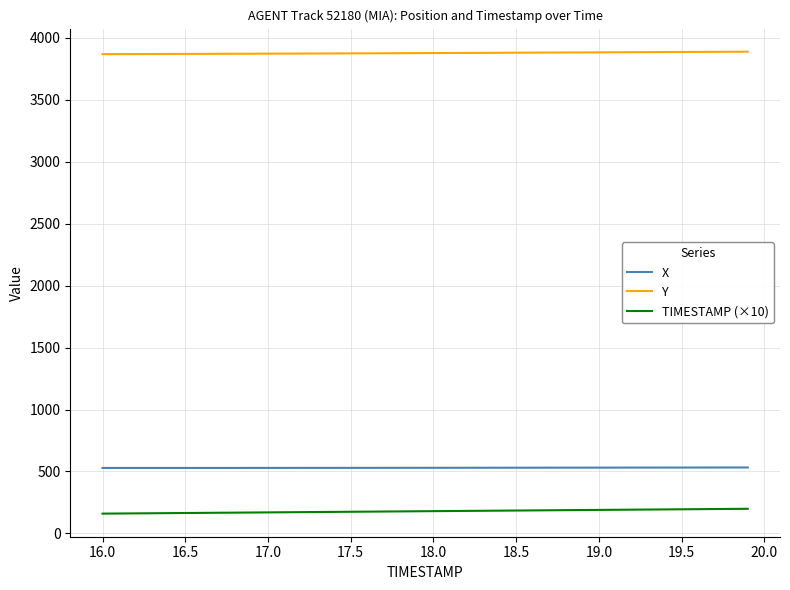

What is the minimum value shown in the chart?

160.0